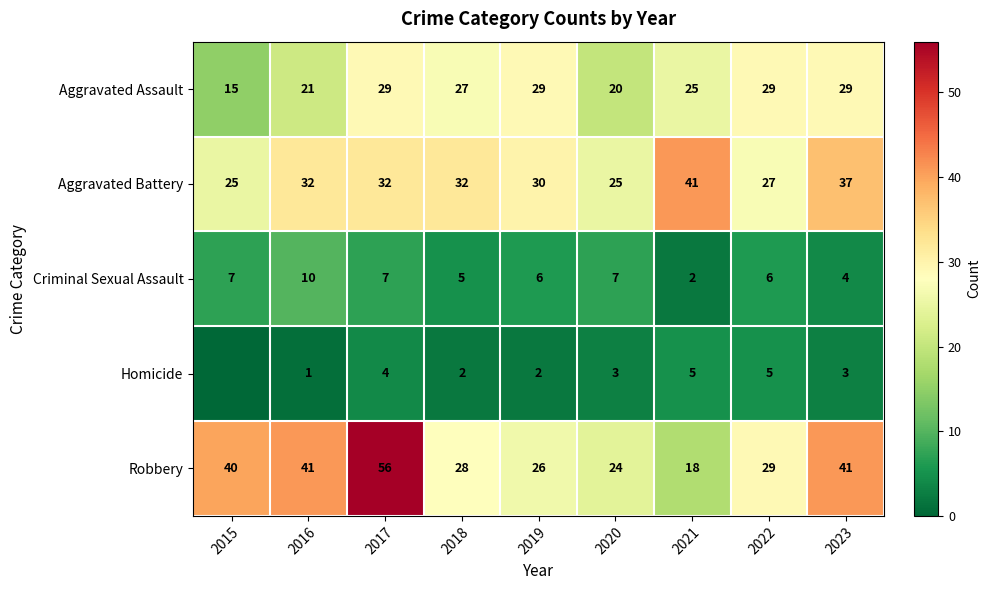

How many data points does each series have?

9